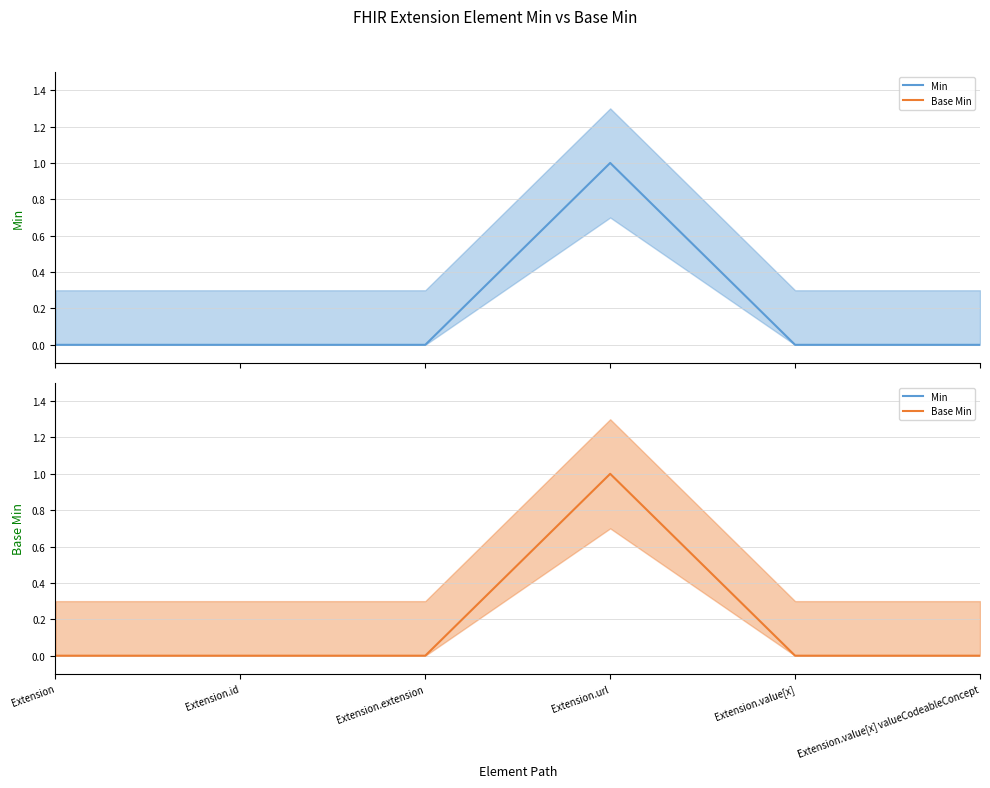

True or false: Base Min and Min cross at least once.

False